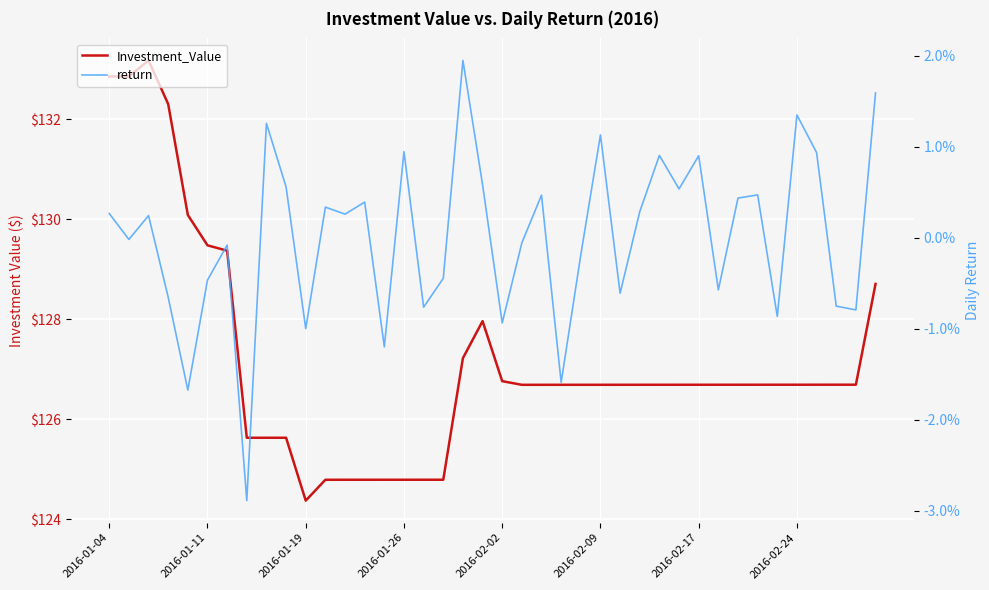

Which series has the largest total across all categories?

Investment_Value